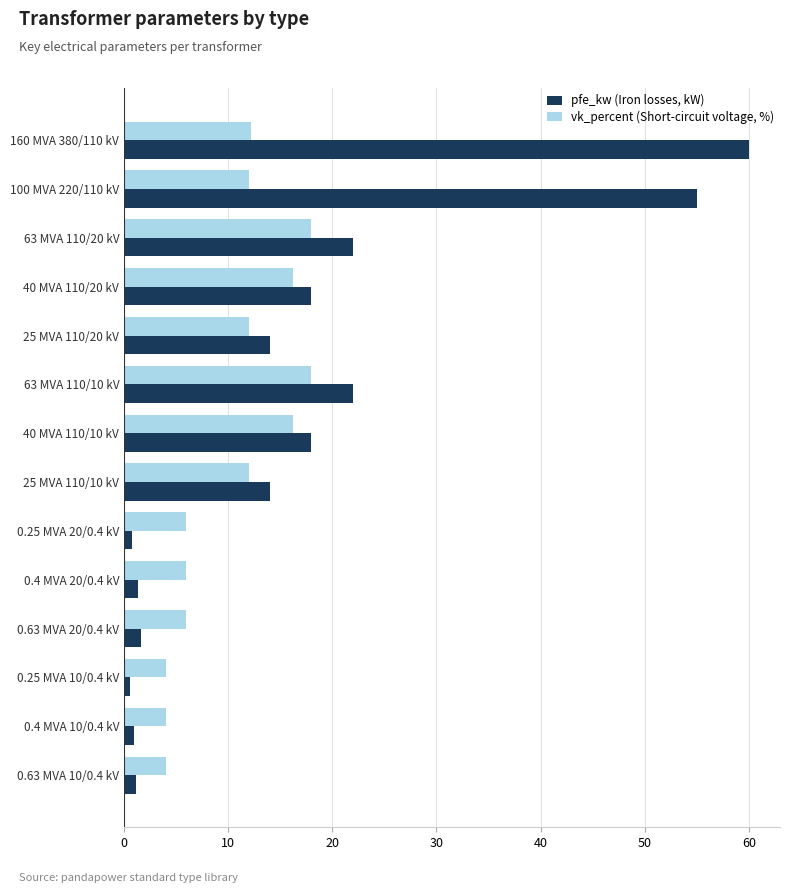

True or false: pfe_kw (Iron losses, kW) has a value of 55.0 at 100 MVA 220/110 kV.

True